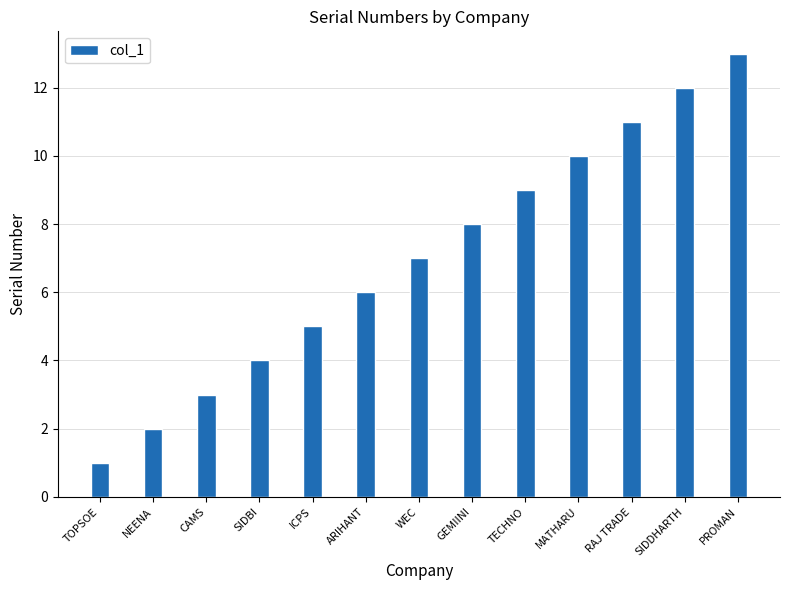

True or false: the data shows 6 at MATHARU.

False